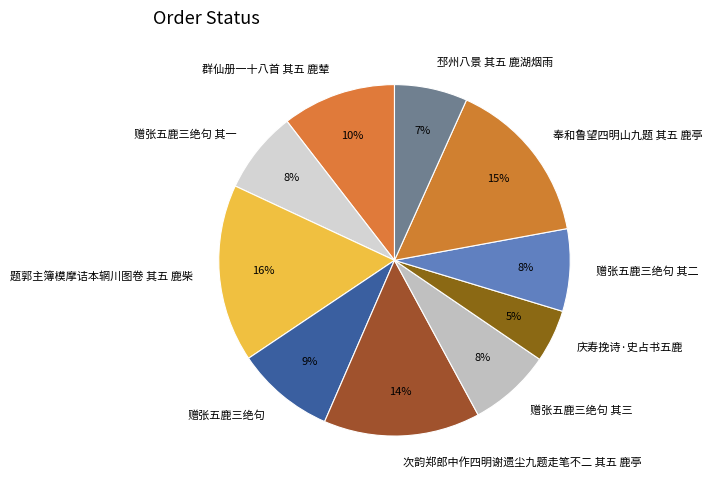

How many slices are in this pie chart?

10